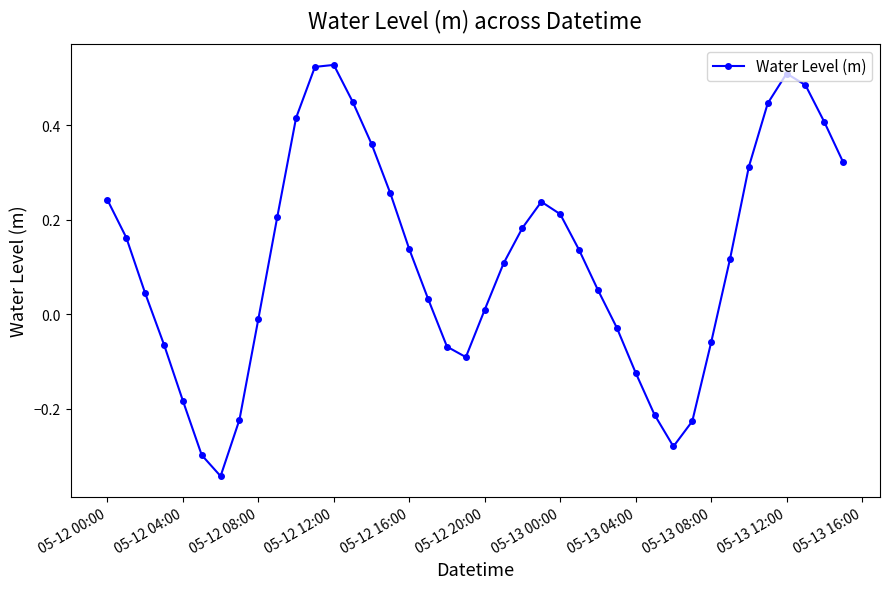

What is the difference between the maximum and minimum values?

0.9